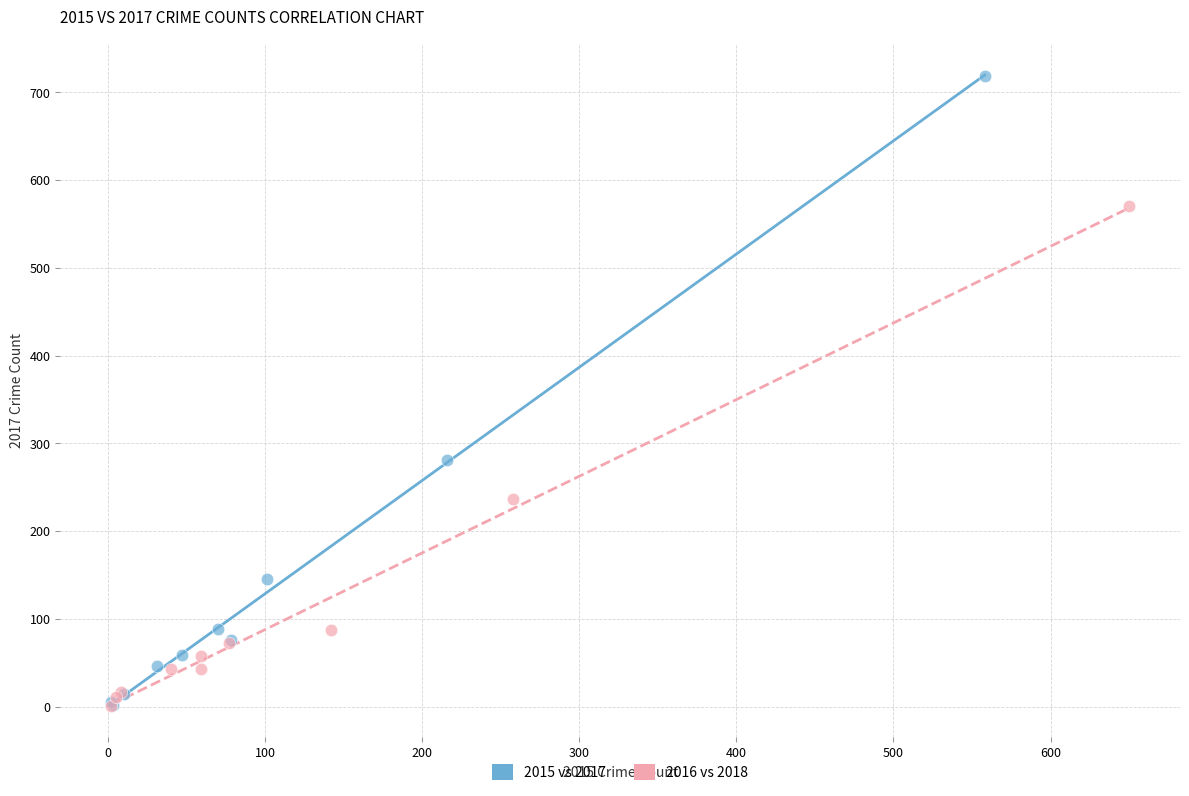

What are all the series names shown in the legend?

2015 vs 2017, 2016 vs 2018